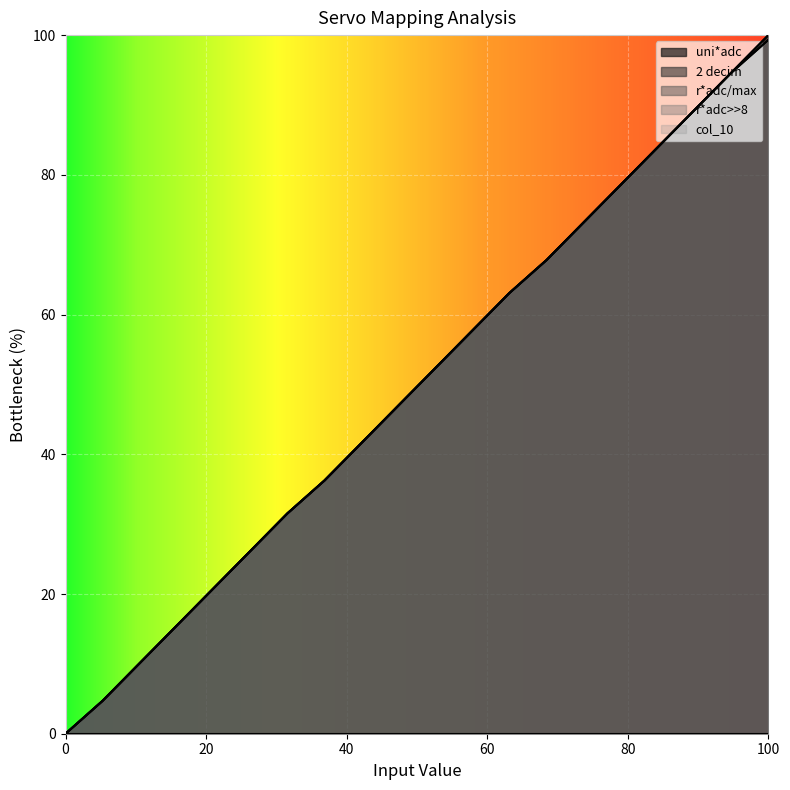

True or false: r*adc>>8 has a value of 16.6 at 11.

False